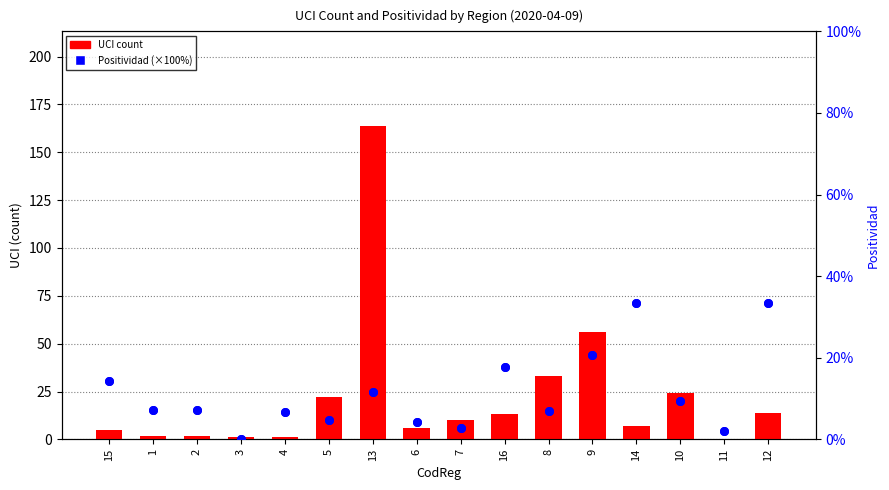

Which series contains the lowest Y value?

UCI count